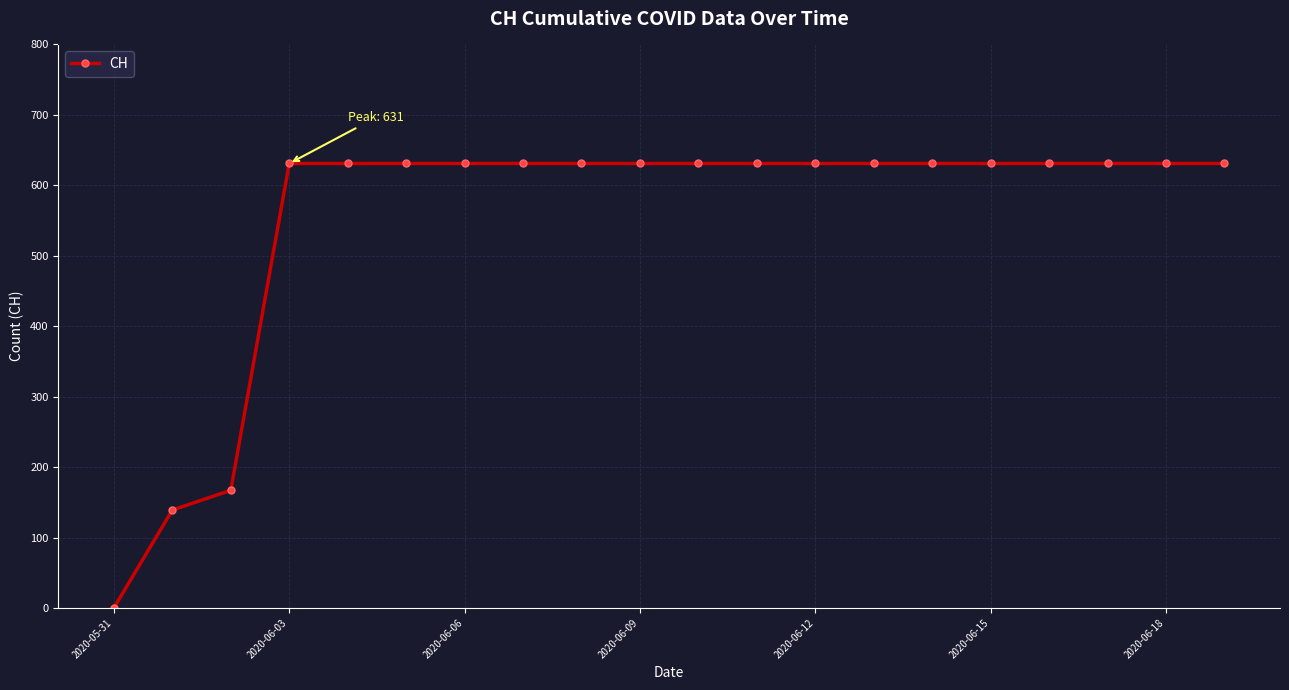

What is the greatest value displayed?

631